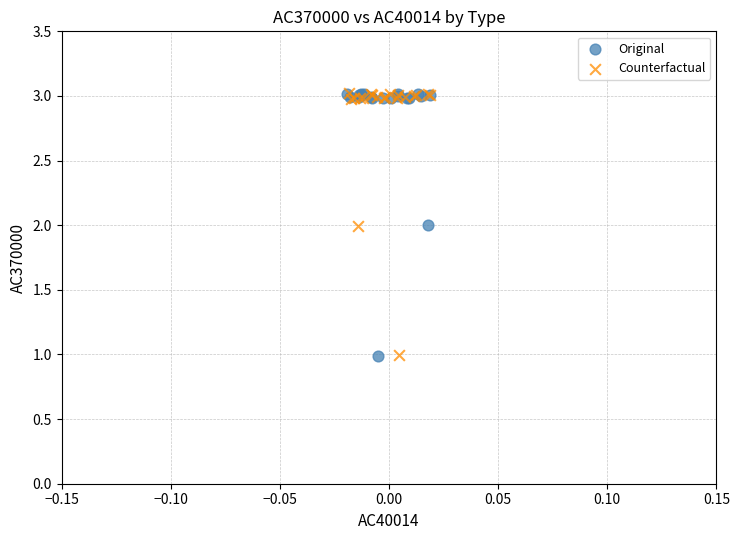

What are all the series names shown in the legend?

Original, Counterfactual